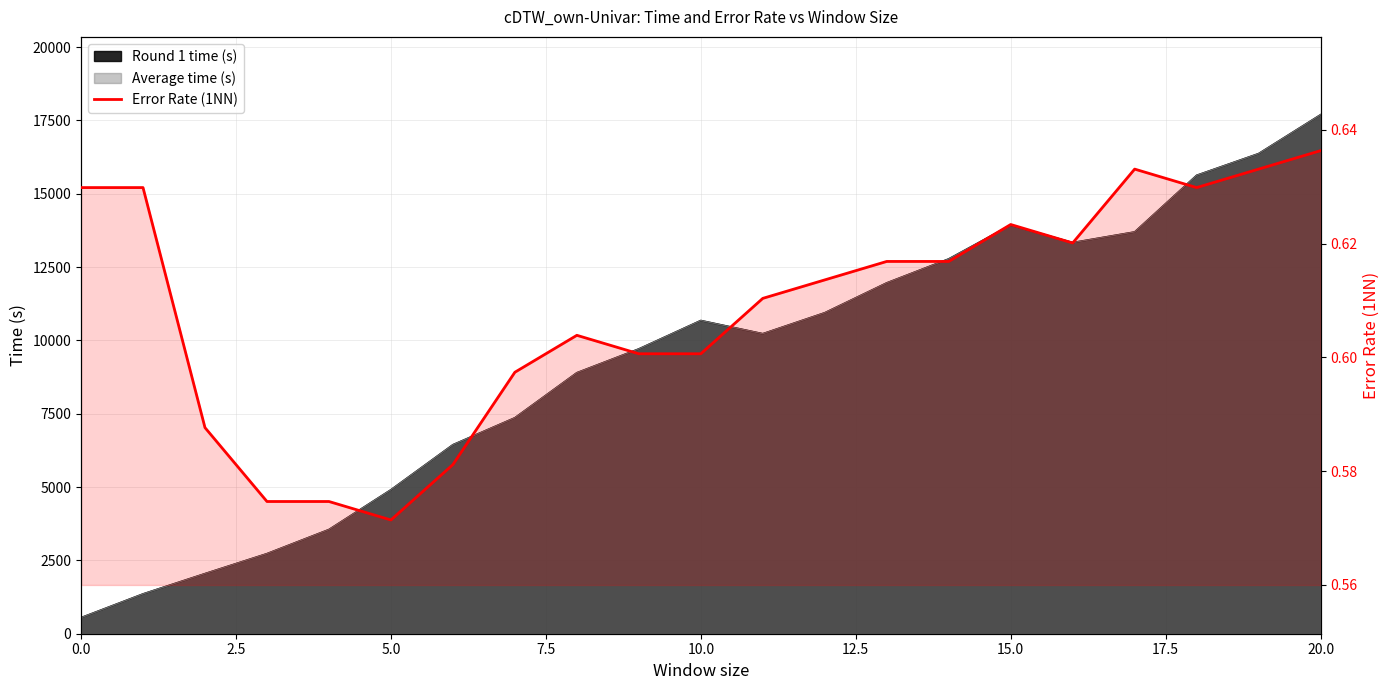

How many points are lower than both their immediate neighbors (excluding endpoints)?

3